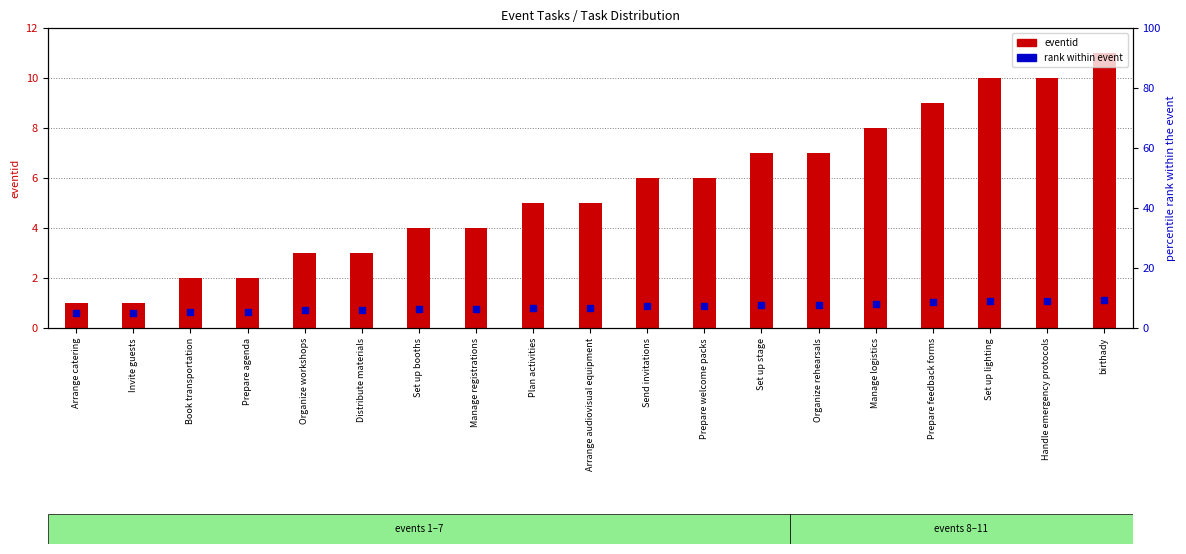

What are all the series names shown in the legend?

eventid, rank within event